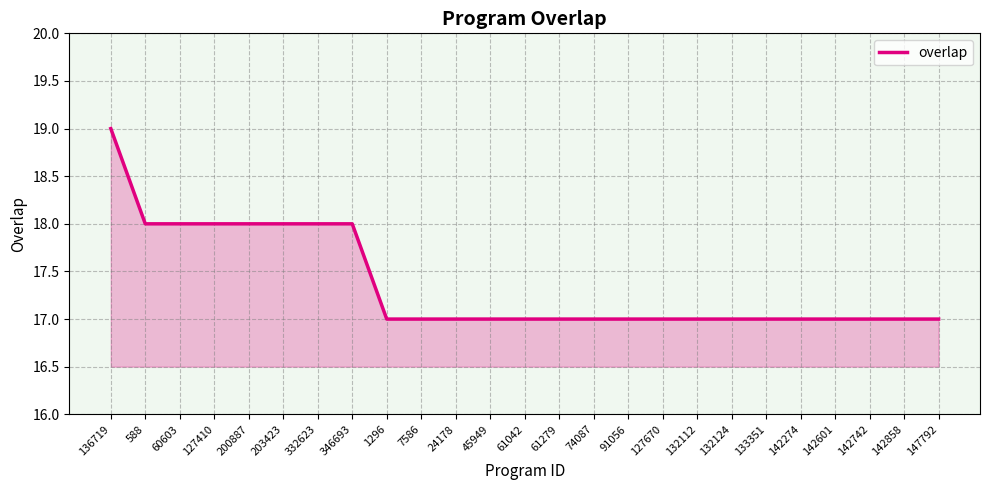

What is the ratio of the value at 133351 to the value at 142601?

1.0